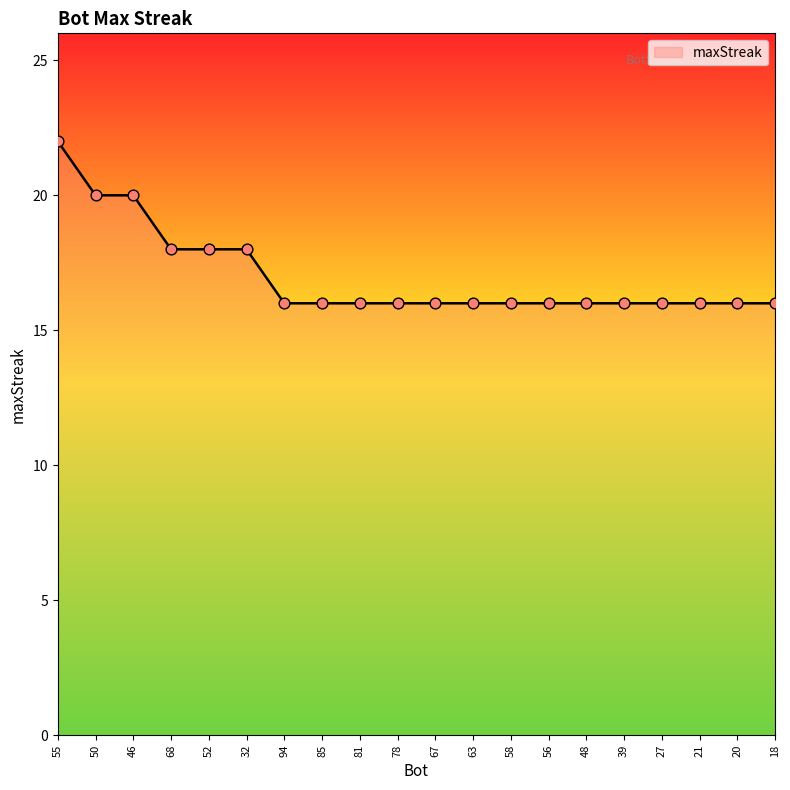

What is the change in value from 55 to 63?

-6